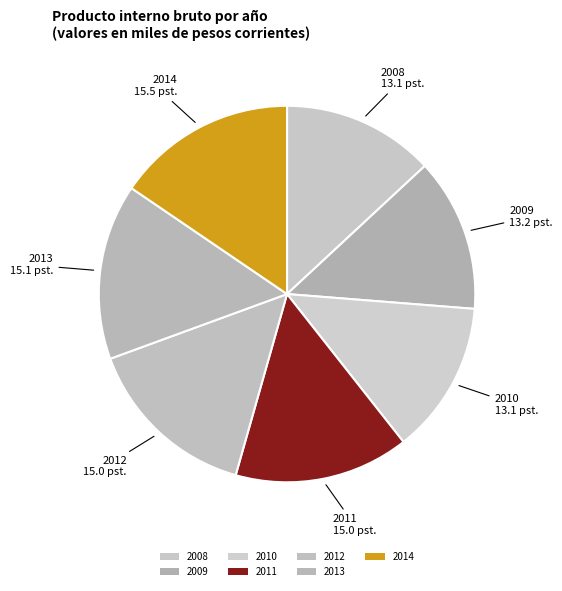

How many segments does this pie chart have?

7